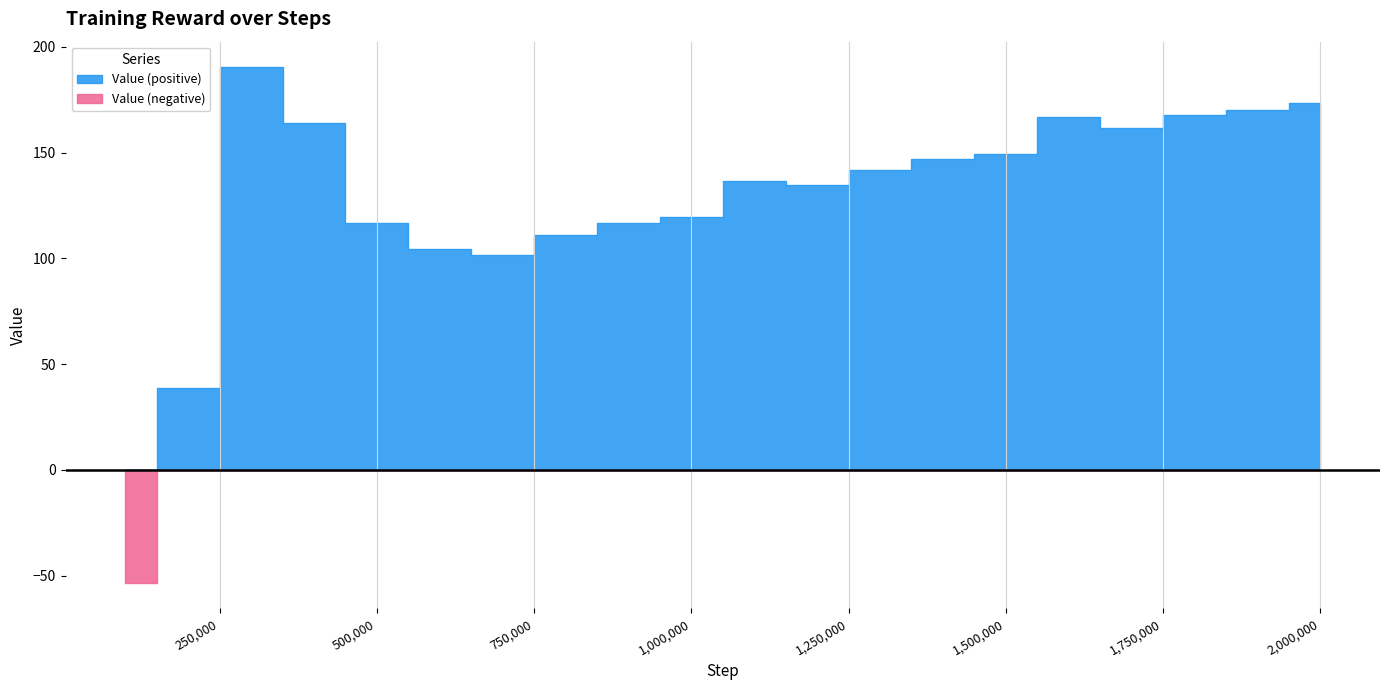

True or false: the data has more than 2 interior local peaks.

True